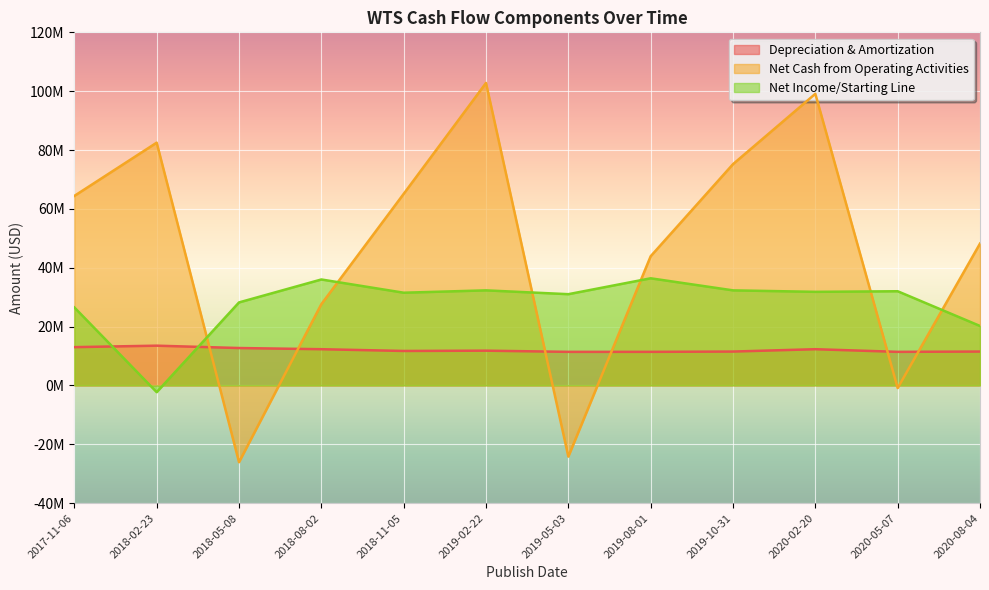

Which series ends up on top after the final intersection of Net Cash from Operating Activities and Net Income/Starting Line?

Net Cash from Operating Activities